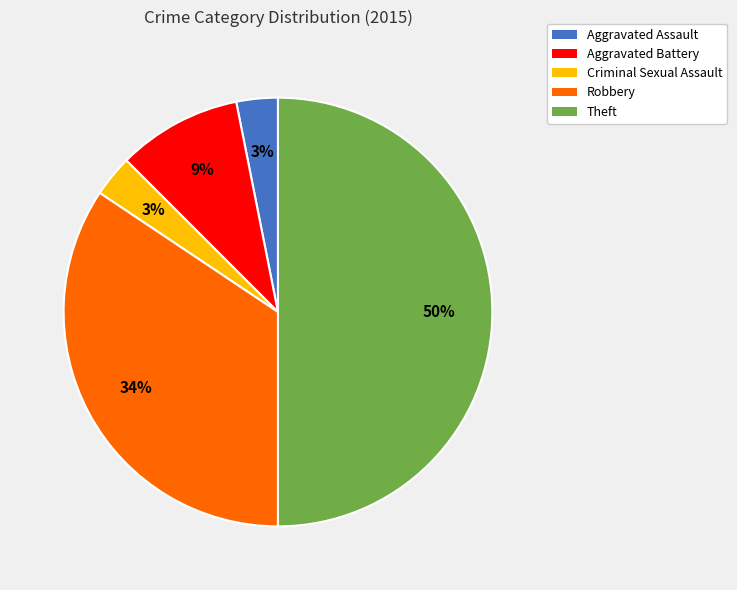

Is the sum of Theft and Aggravated Assault greater than half?

Yes